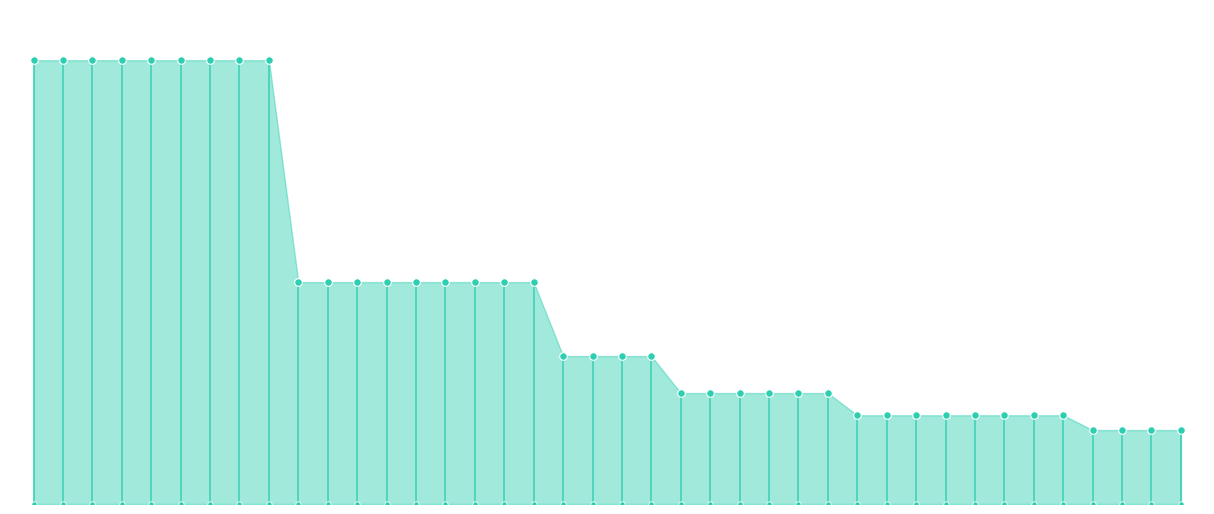

Approximately how many times larger is the value at R-HSA-3359475 compared to GO:0015847?

2.0